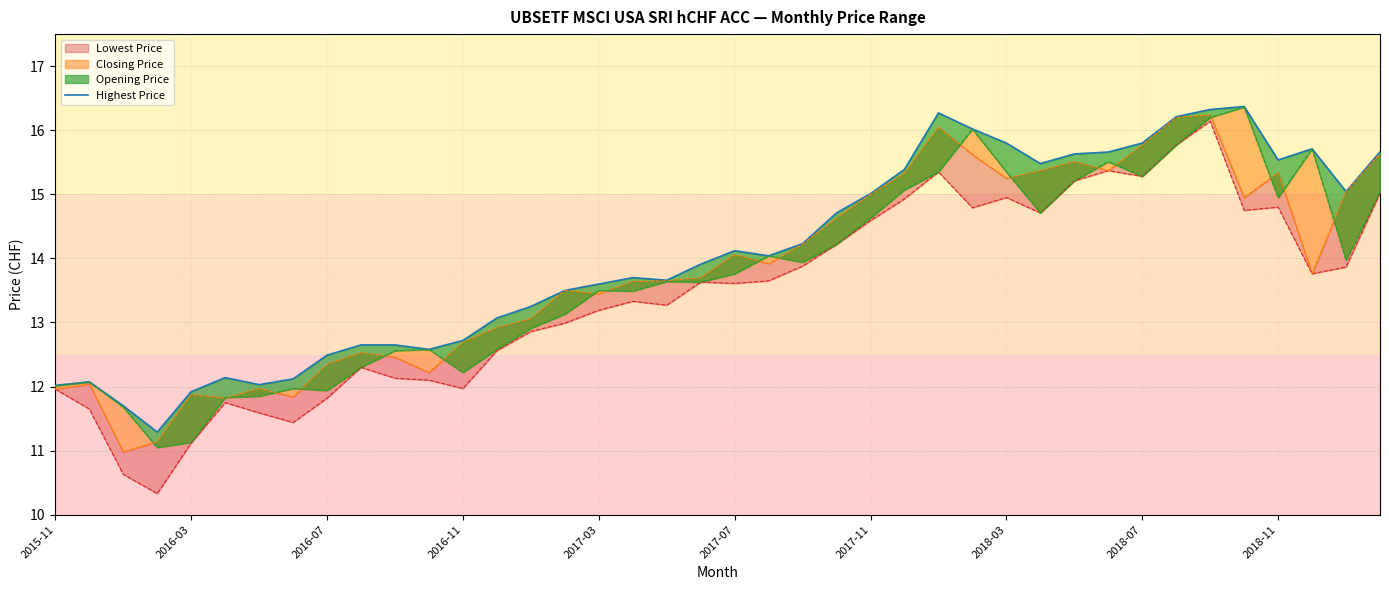

What is the difference between the maximum and minimum values?

5.1